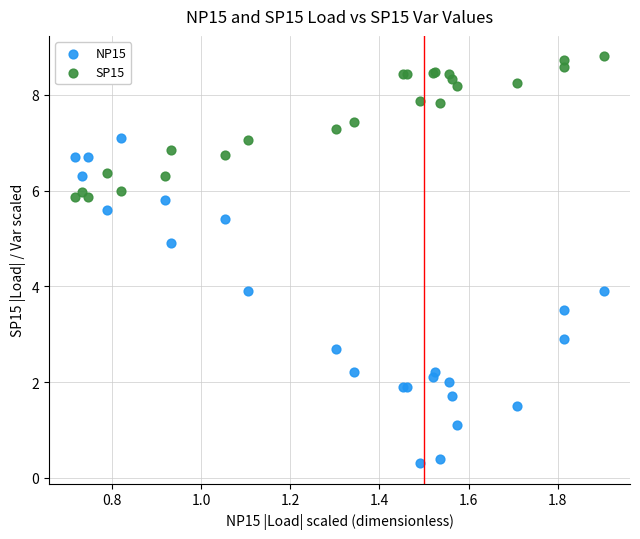

Which series contains the highest Y value?

SP15